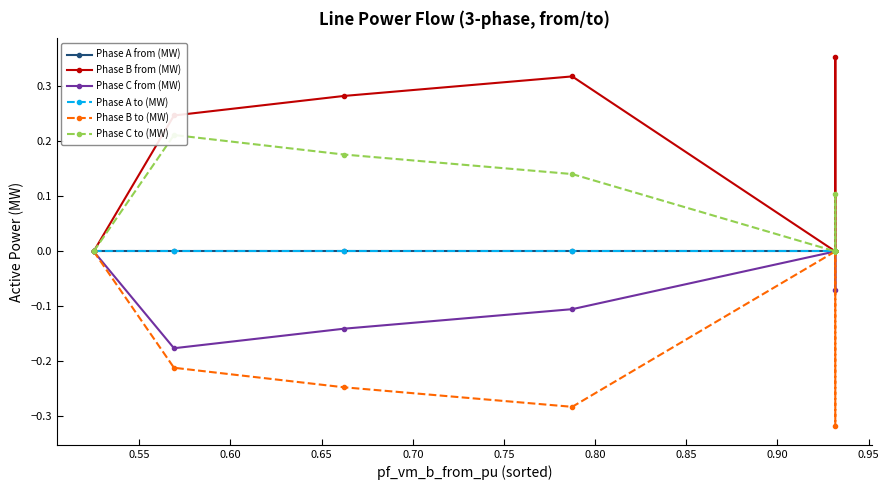

How many data points in Phase A from (MW) are less than 0?

4